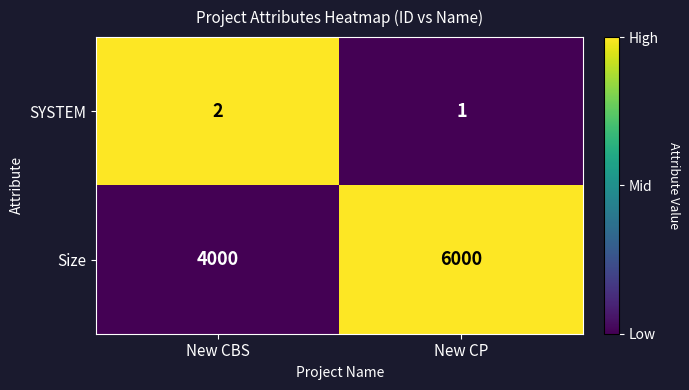

How many distinct data groups are displayed?

2